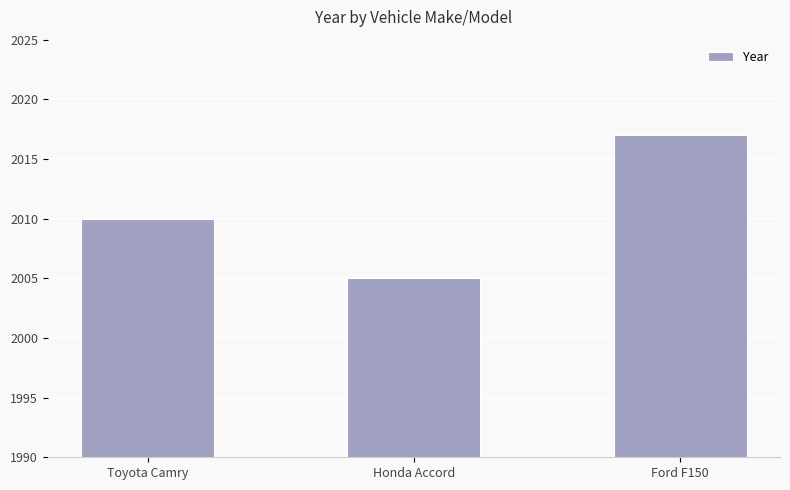

How many values are between 2005 and 2017?

3